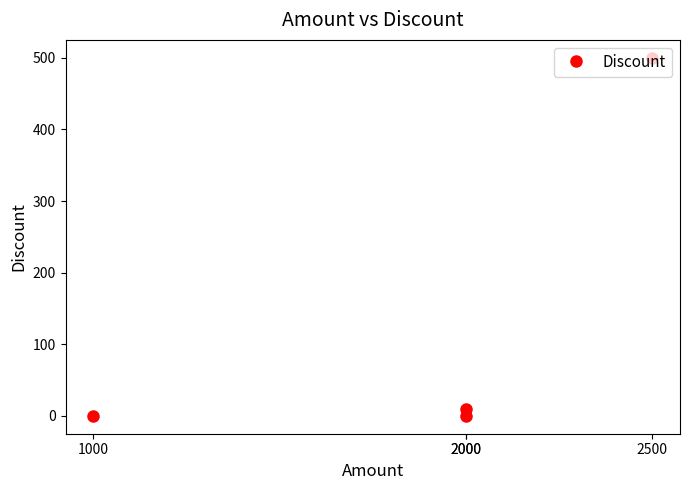

What is the change in value from 2000 to 2500?

+500